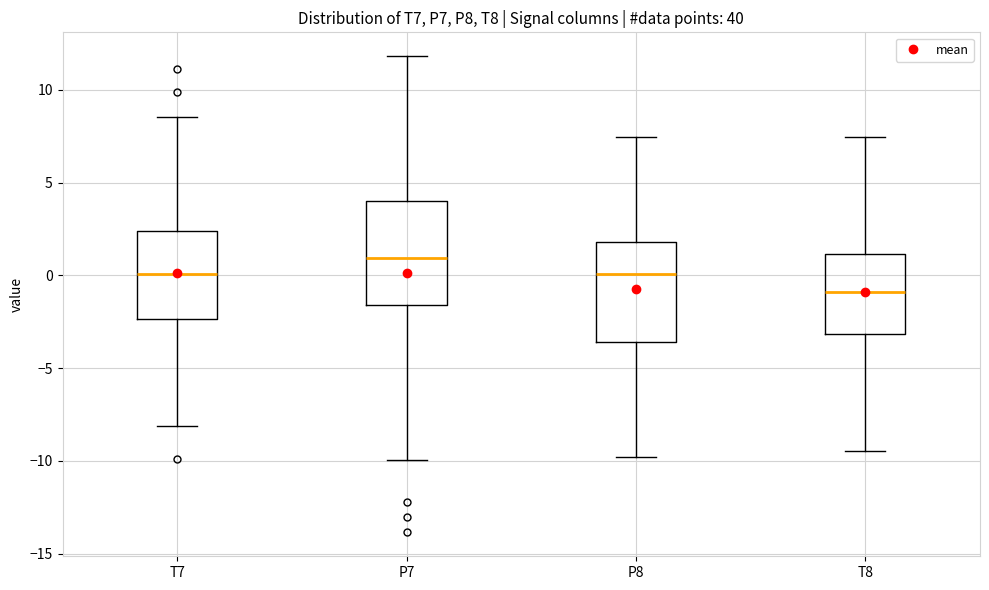

Where is the lower edge of the box for P8 on the y-axis? The values are not printed on the chart, so give them approximately, as read against the axis.

-3.5